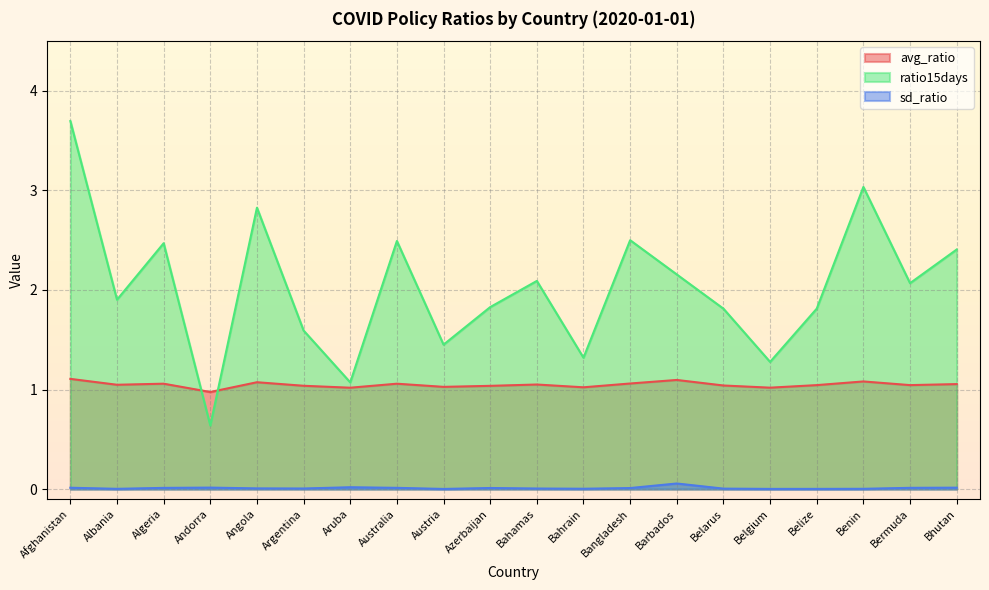

How many data points does each series have?

20